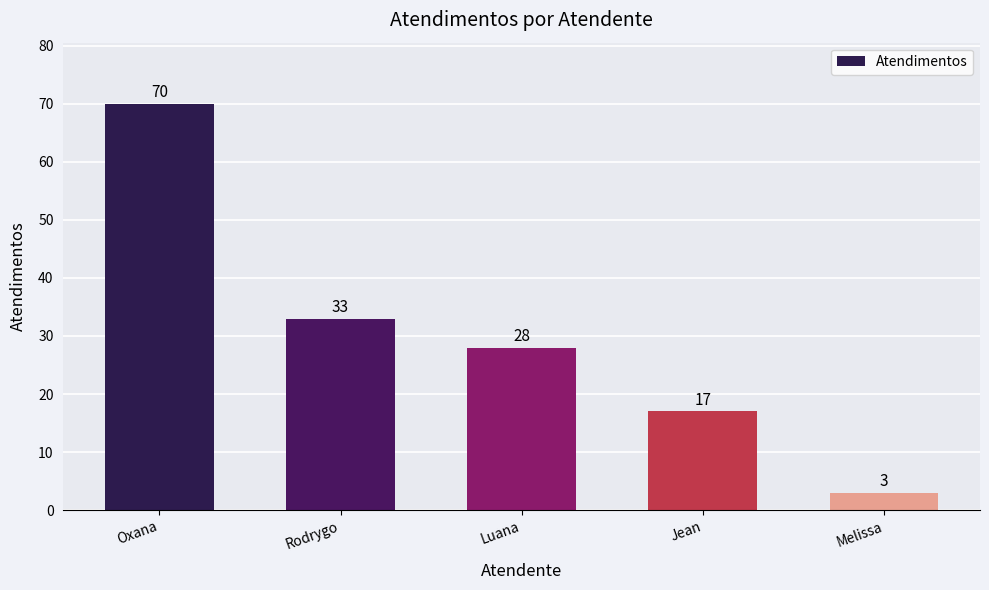

What is the difference between the values at Jean and Oxana?

53